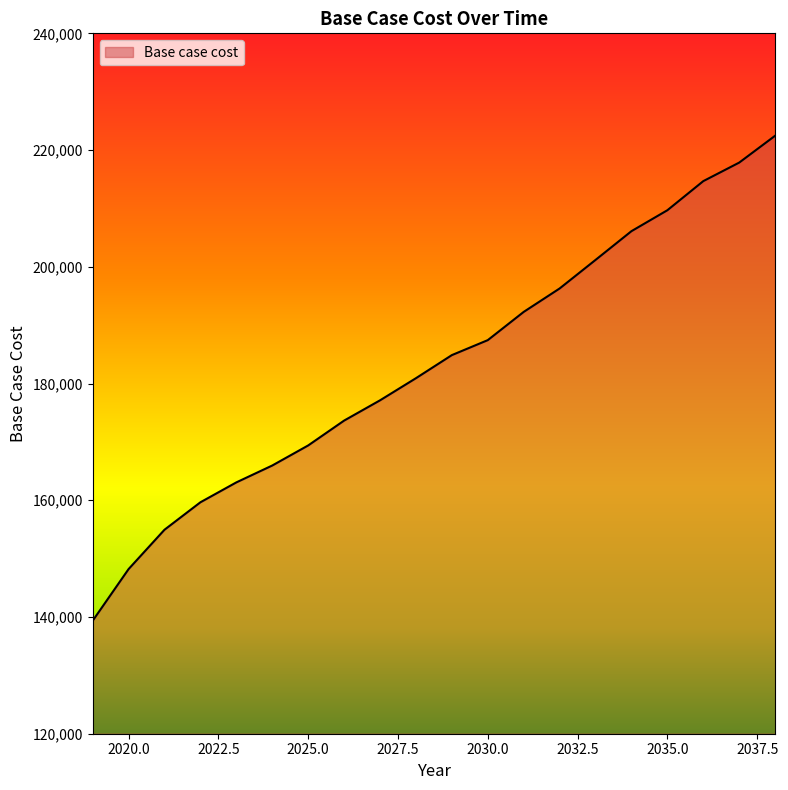

What is the maximum value shown in the chart?

222455.0